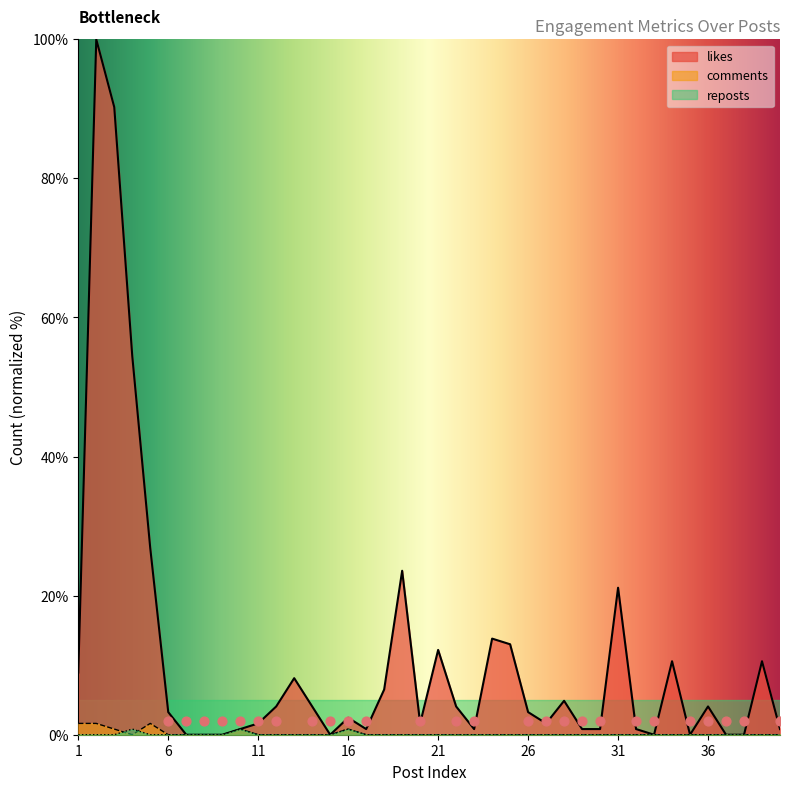

At how many categories does at least one series exceed 74?

2